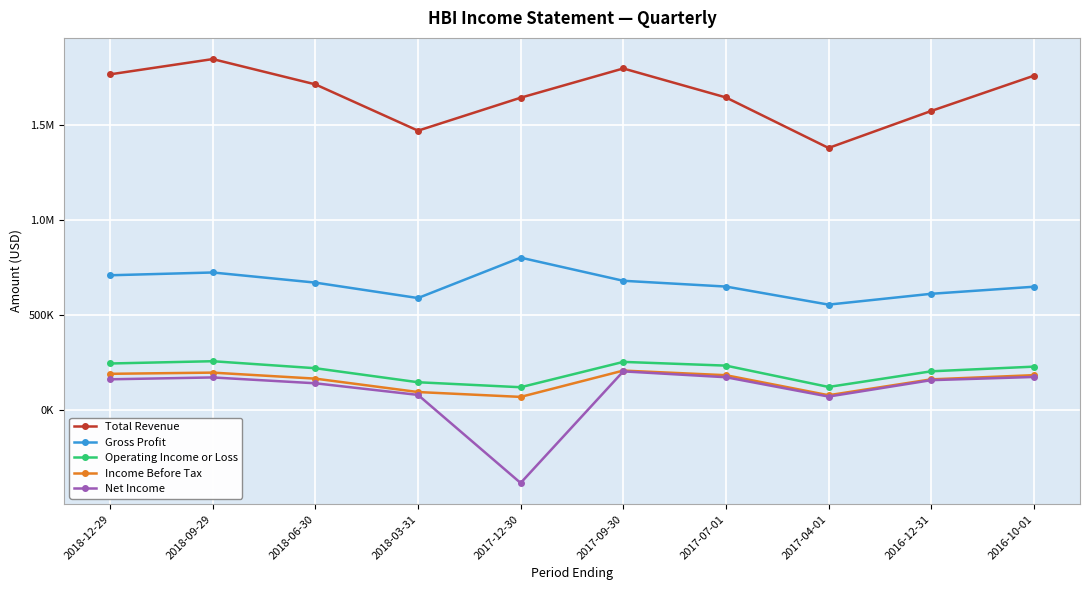

Is this an area chart (filled region under the line)?

No